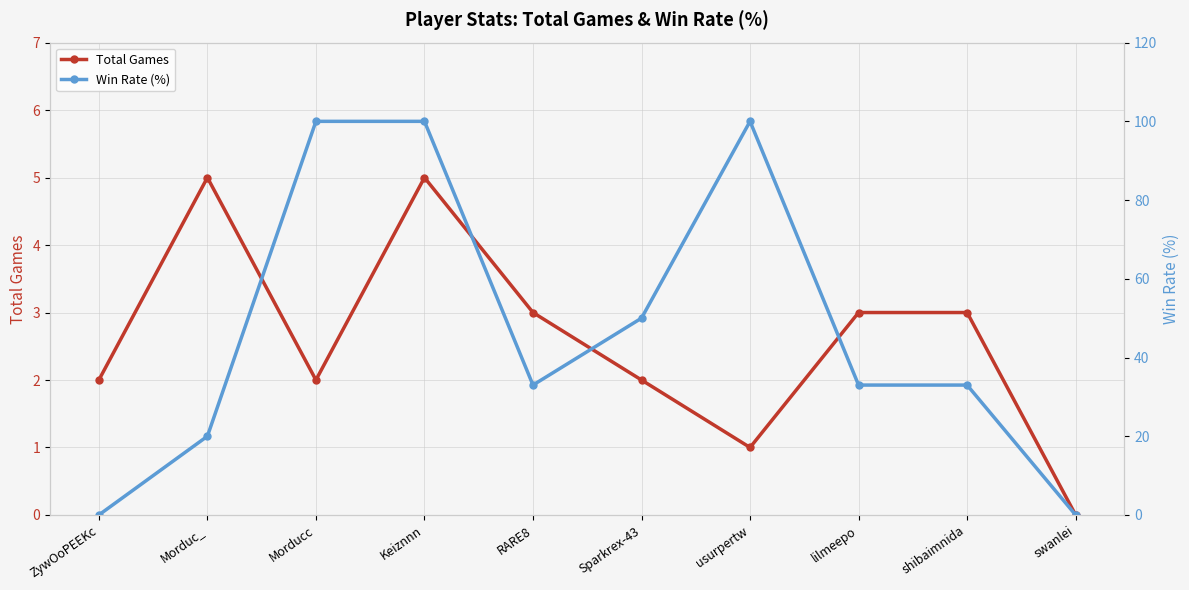

What is the maximum value shown in the chart?

100